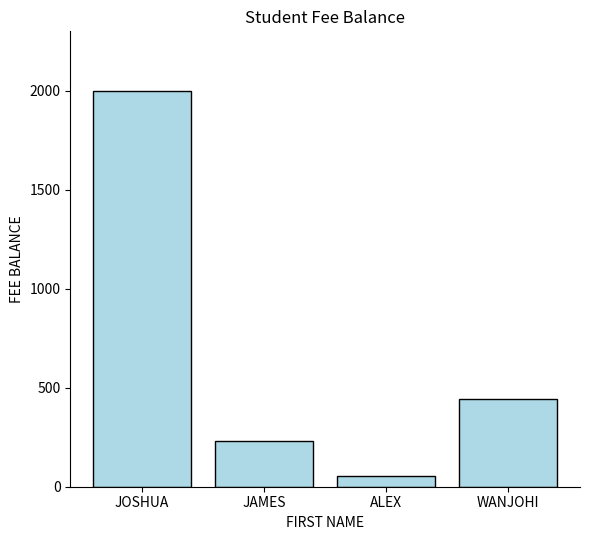

What is the average value?

683